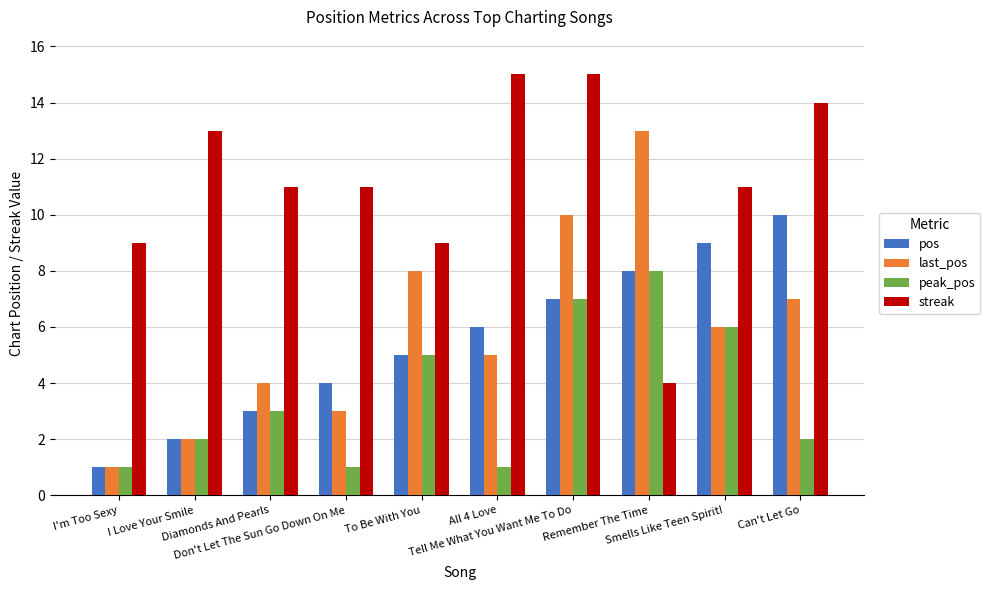

Reading right to left, what are all the values shown in this chart?

pos: Can't Let Go=10	Smells Like Teen Spirit!=9	Remember The Time=8	Tell Me What You Want Me To Do=7	All 4 Love=6	To Be With You=5	Don't Let The Sun Go Down On Me=4	Diamonds And Pearls=3	I Love Your Smile=2	I'm Too Sexy=1
last_pos: Can't Let Go=7	Smells Like Teen Spirit!=6	Remember The Time=13	Tell Me What You Want Me To Do=10	All 4 Love=5	To Be With You=8	Don't Let The Sun Go Down On Me=3	Diamonds And Pearls=4	I Love Your Smile=2	I'm Too Sexy=1
peak_pos: Can't Let Go=2	Smells Like Teen Spirit!=6	Remember The Time=8	Tell Me What You Want Me To Do=7	All 4 Love=1	To Be With You=5	Don't Let The Sun Go Down On Me=1	Diamonds And Pearls=3	I Love Your Smile=2	I'm Too Sexy=1
streak: Can't Let Go=14	Smells Like Teen Spirit!=11	Remember The Time=4	Tell Me What You Want Me To Do=15	All 4 Love=15	To Be With You=9	Don't Let The Sun Go Down On Me=11	Diamonds And Pearls=11	I Love Your Smile=13	I'm Too Sexy=9